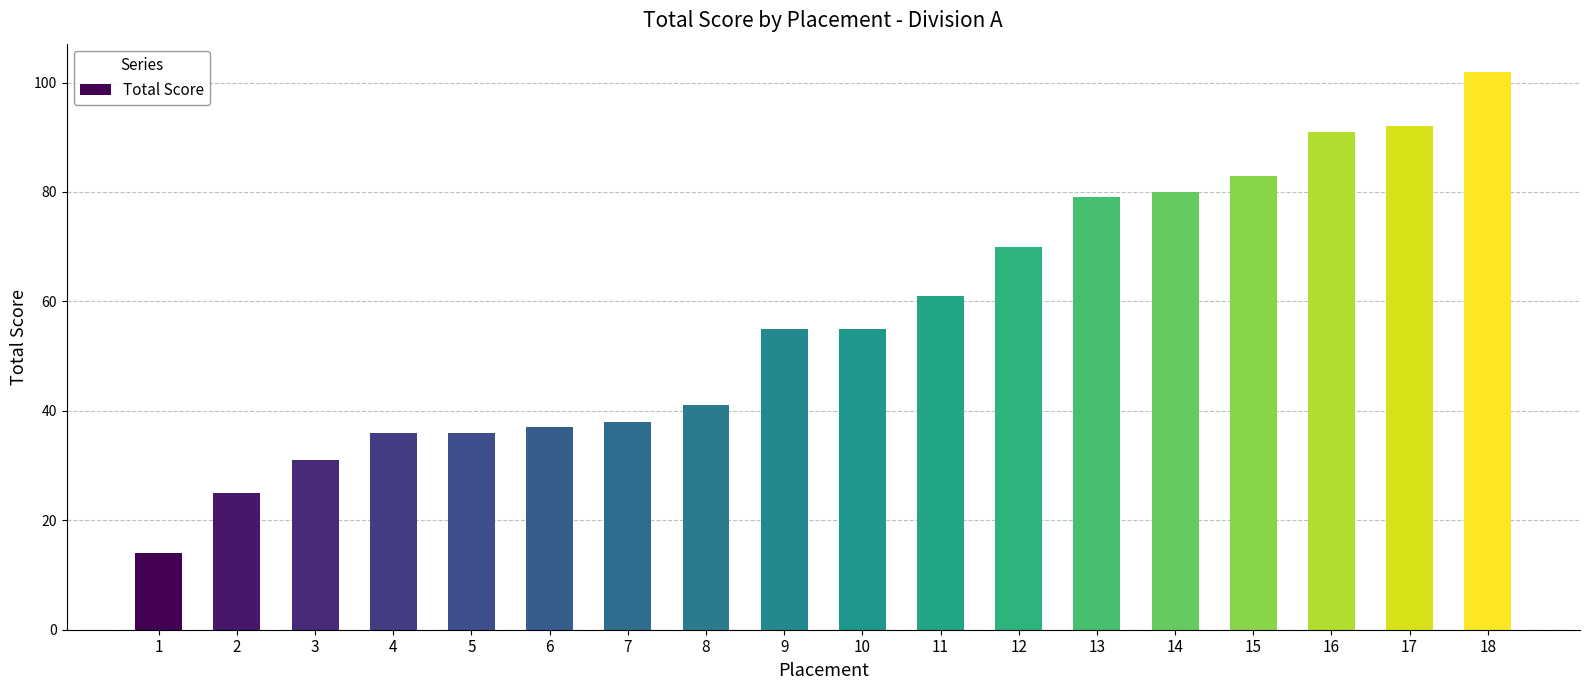

What is the change in value from 4 to 11?

+25